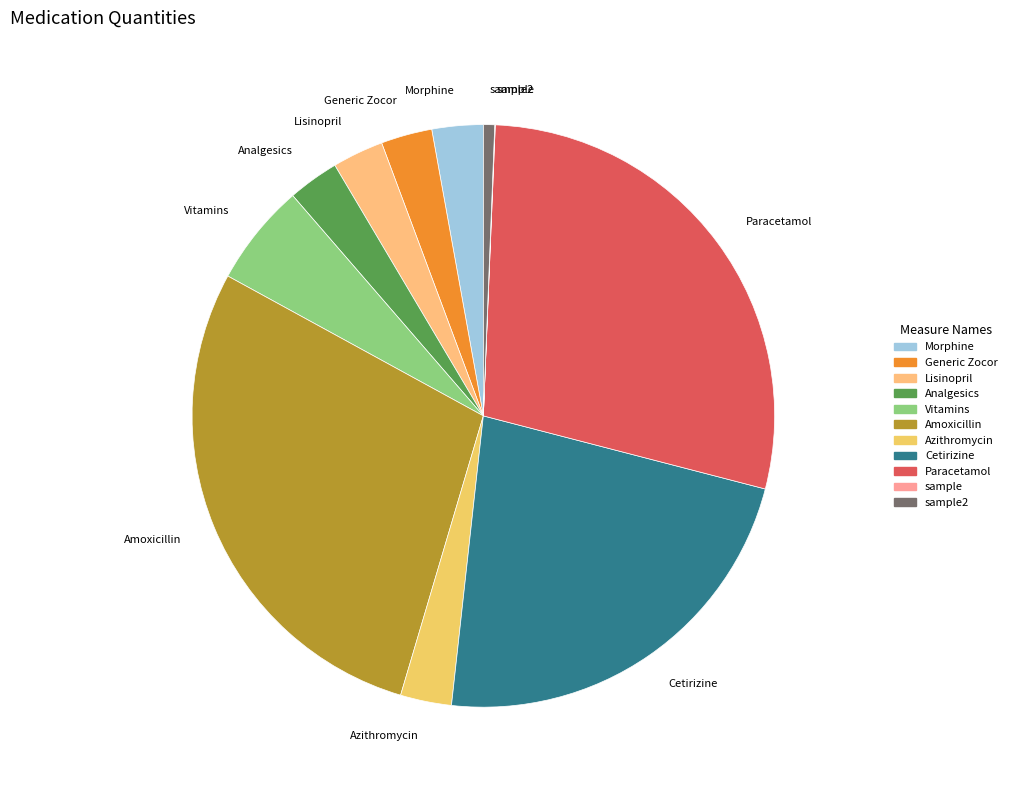

Is there a majority slice in this chart?

No